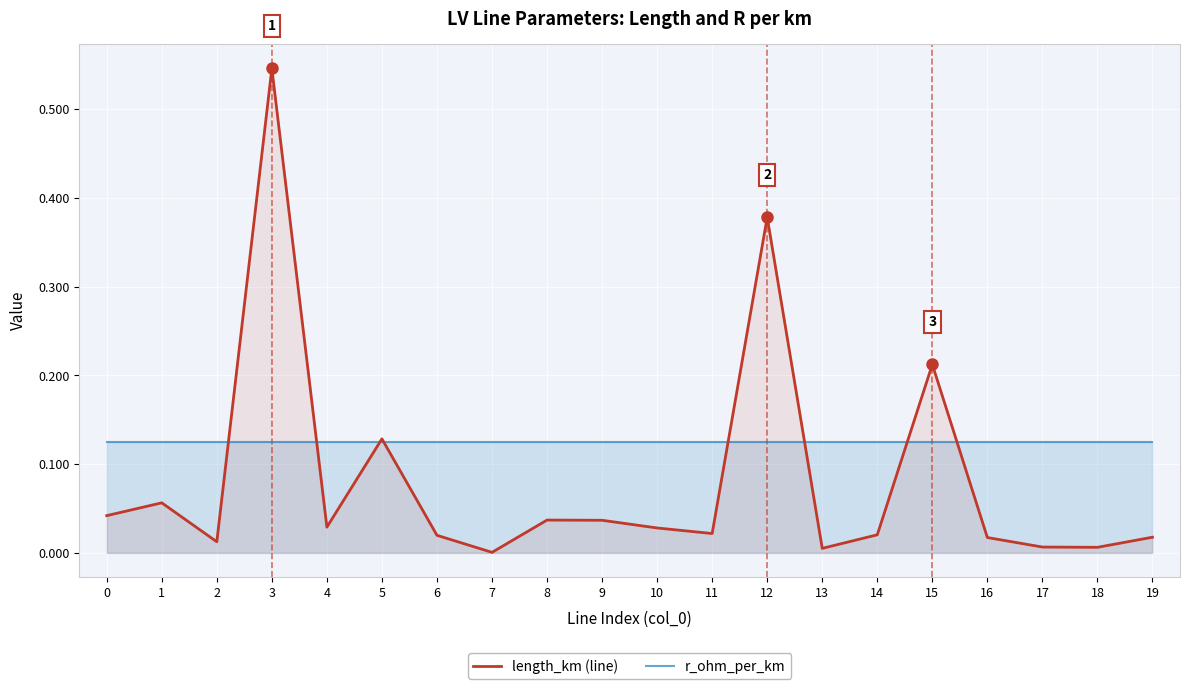

Reading left to right, extract all data points from this chart.

length_km (line): 0.0	0.1	0.0	0.5	0.0	0.1	0.0	0.0	0.0	0.0	0.0	0.0	0.4	0.0	0.0	0.2	0.0	0.0	0.0	0.0
r_ohm_per_km: 0.1	0.1	0.1	0.1	0.1	0.1	0.1	0.1	0.1	0.1	0.1	0.1	0.1	0.1	0.1	0.1	0.1	0.1	0.1	0.1